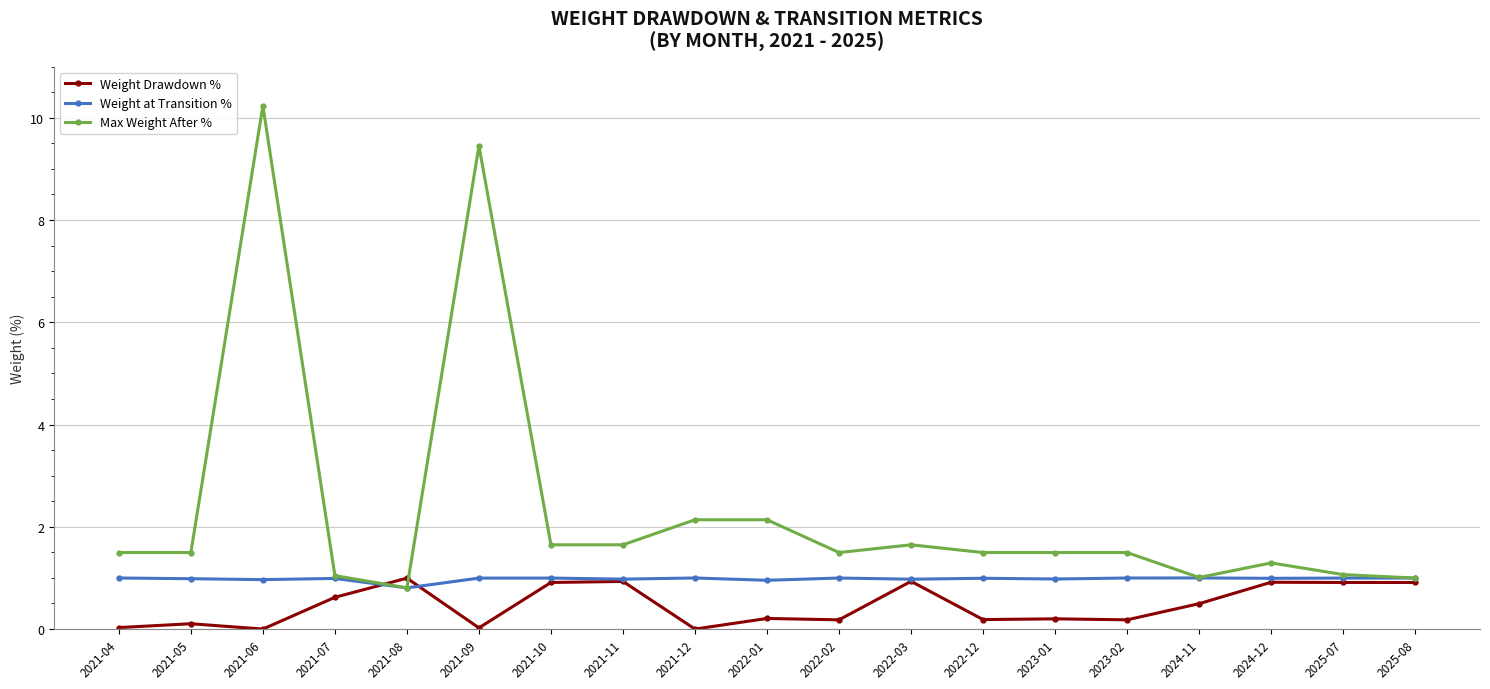

What is the value of the Weight Drawdown % point at the 17th from the left?

0.9